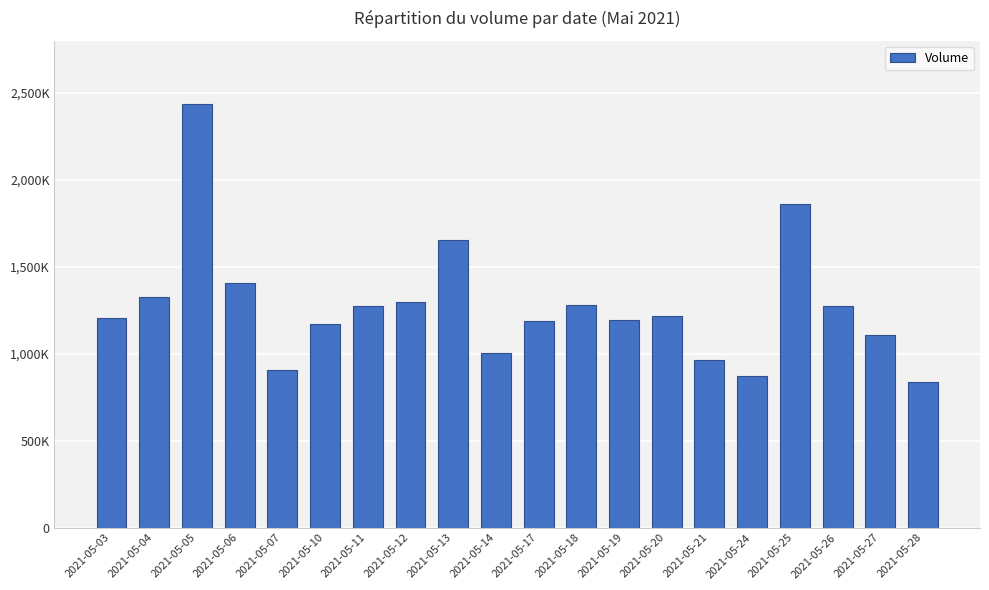

Does the chart contain any negative values?

No